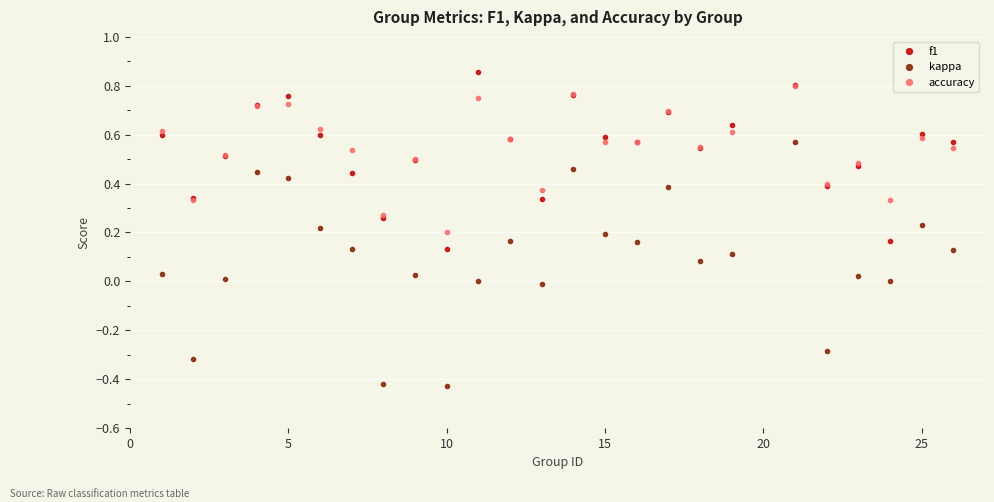

True or false: kappa and f1 intersect in this chart.

False